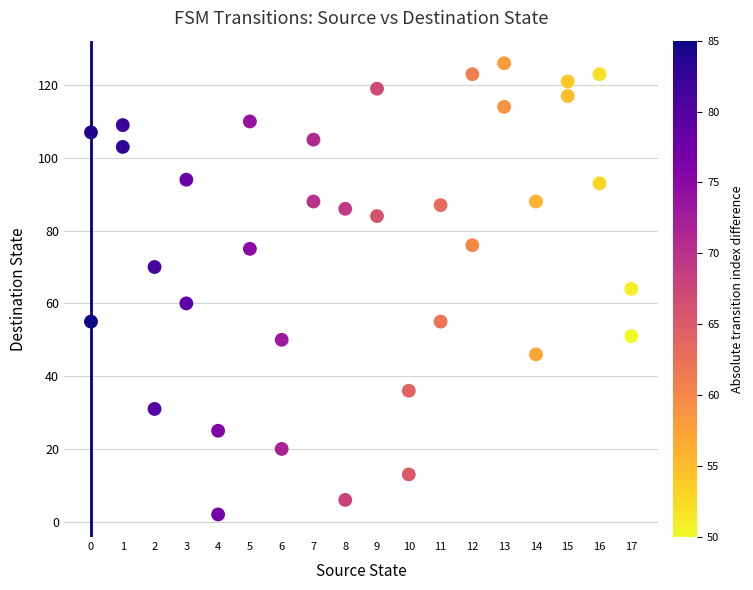

What is the range of X values (max minus min)?

17